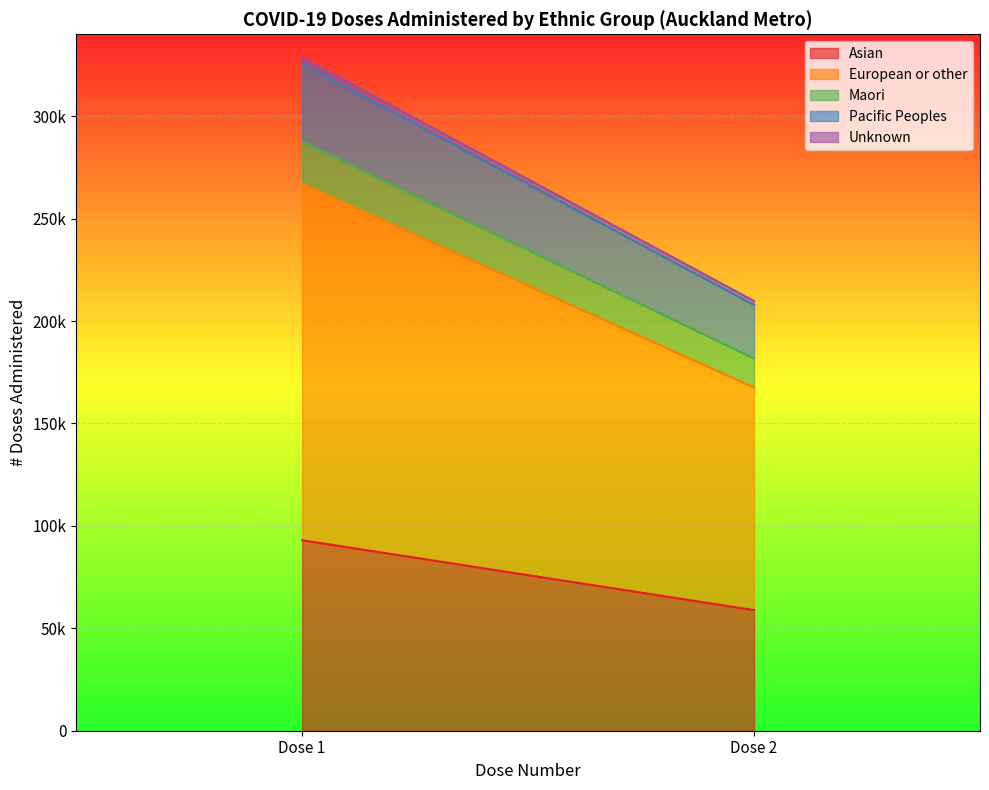

Reading left to right, transcribe all the data shown in this chart.

Asian: 92991	58887
European or other: 174021	108682
Maori: 20595	14196
Pacific Peoples: 38198	26051
Unknown: 2896	1956